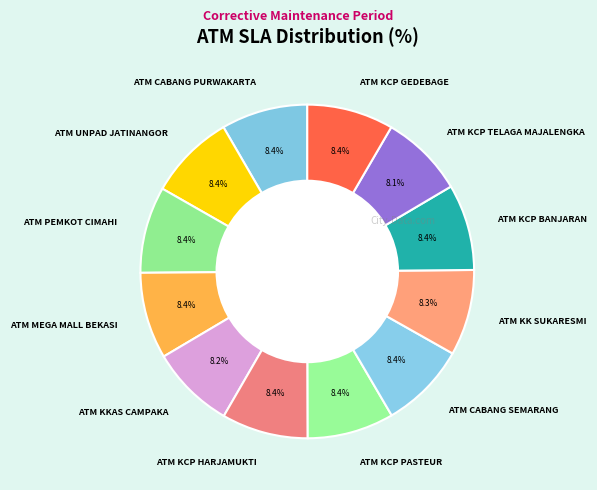

Does any single category account for the majority?

No